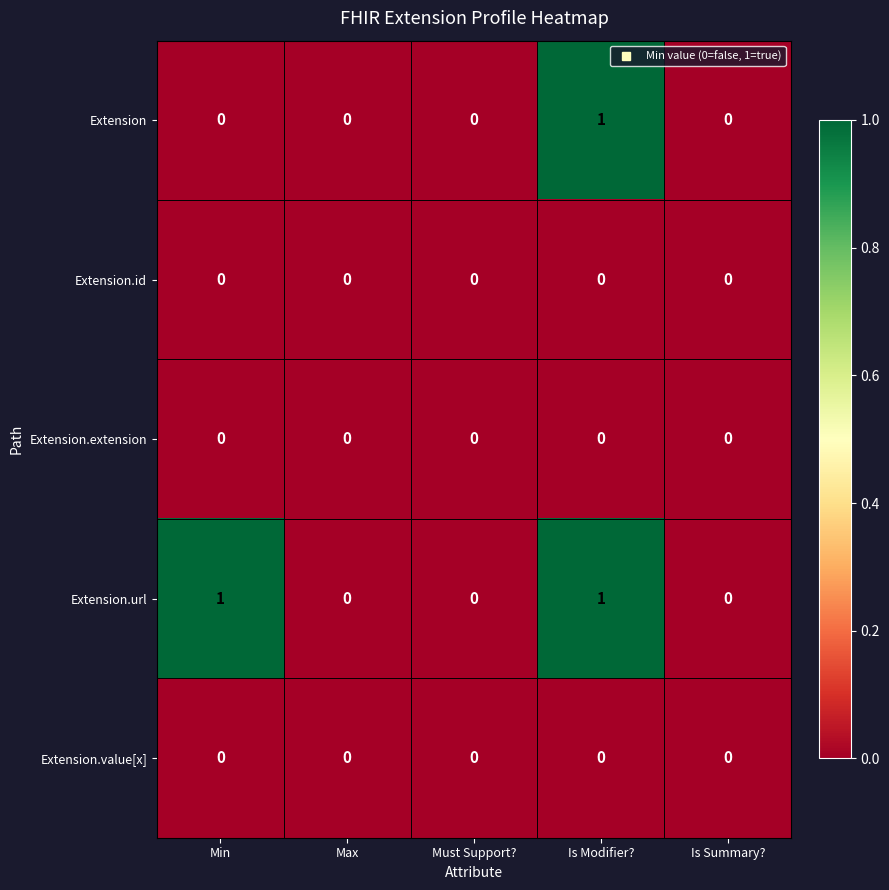

Which series has the largest total across all categories?

Extension.url